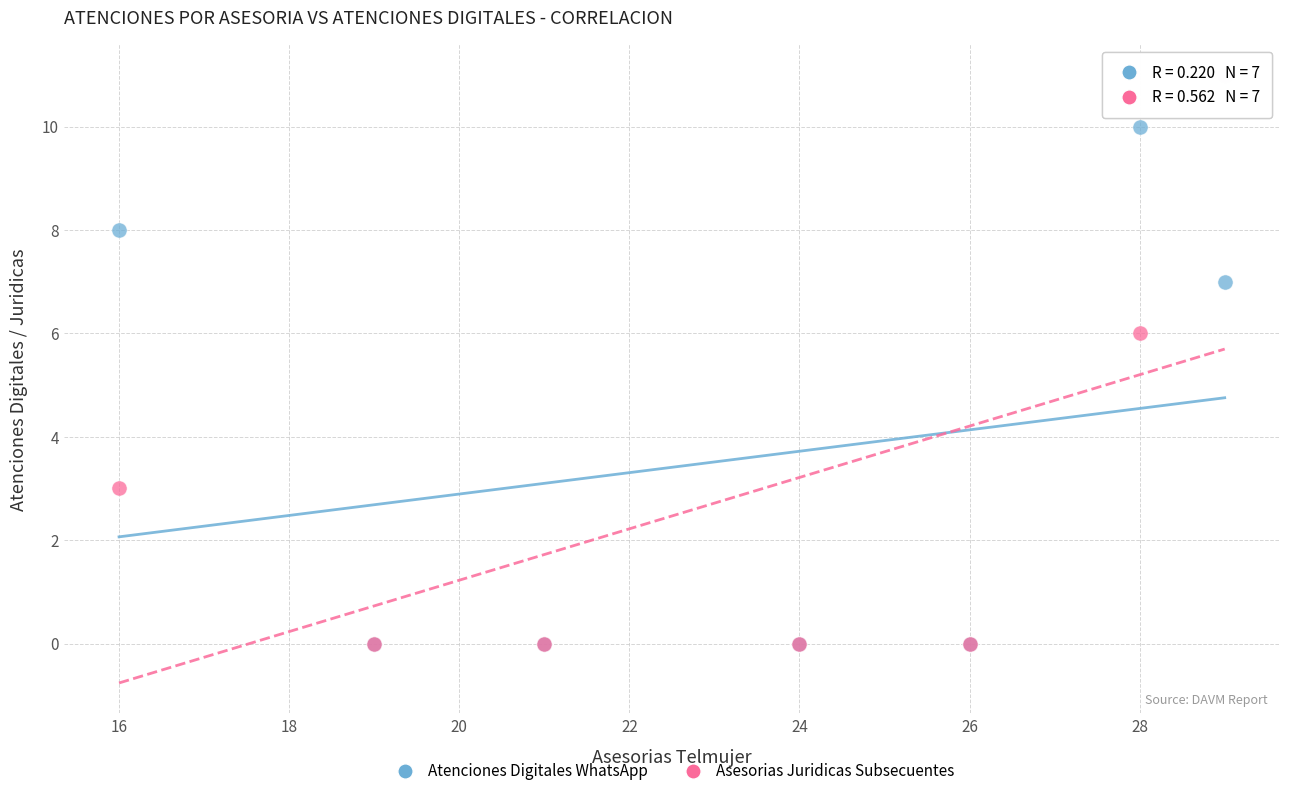

In the Atenciones Digitales WhatsApp series, what Y value is closest to 5?

7